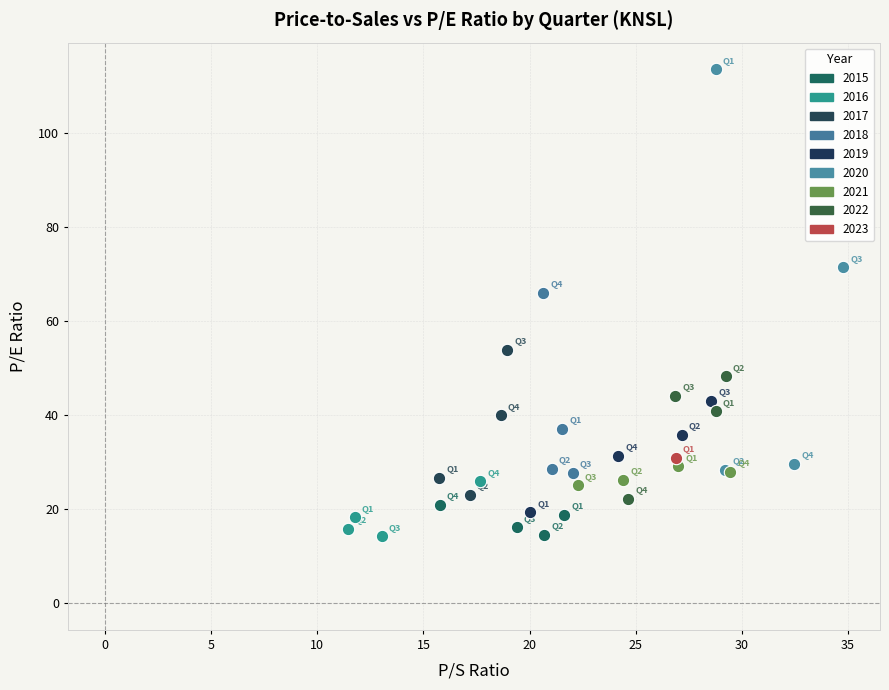

What are all the series names shown in the legend?

2015, 2016, 2017, 2018, 2019, 2020, 2021, 2022, 2023